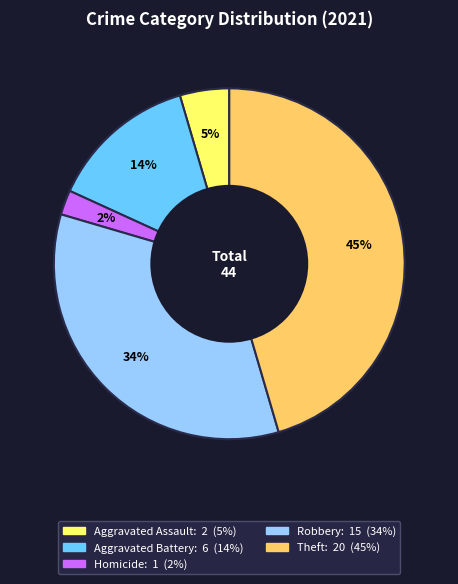

Is there any slice that represents more than half of the pie?

No